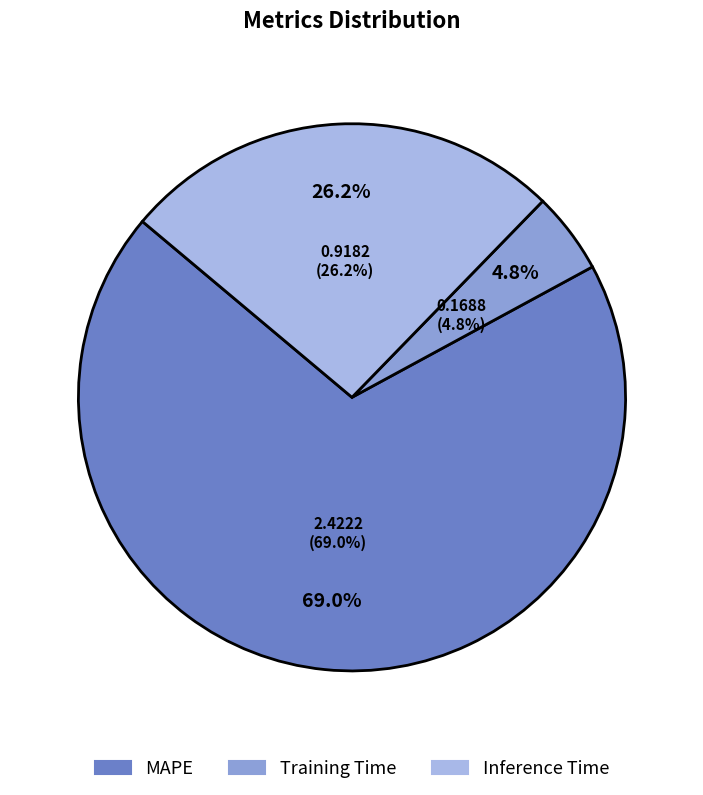

True or false: MAPE accounts for 59% of the total.

False